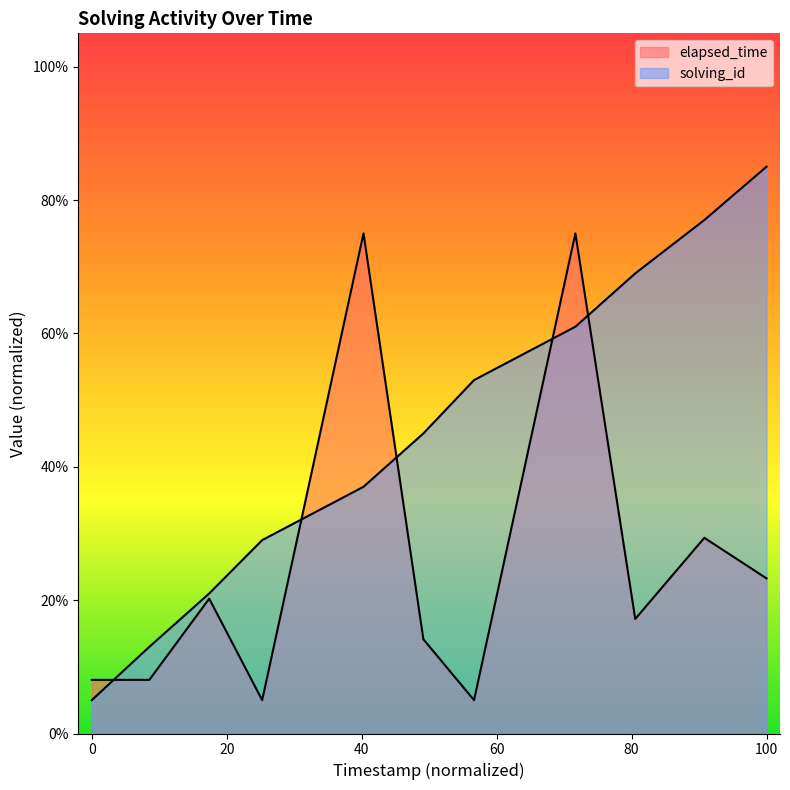

How many values in the elapsed_time series exceed 17?

6